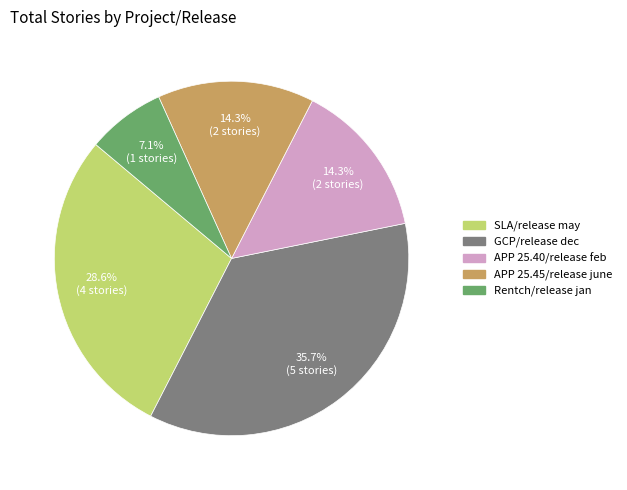

How many segments does this pie chart have?

5